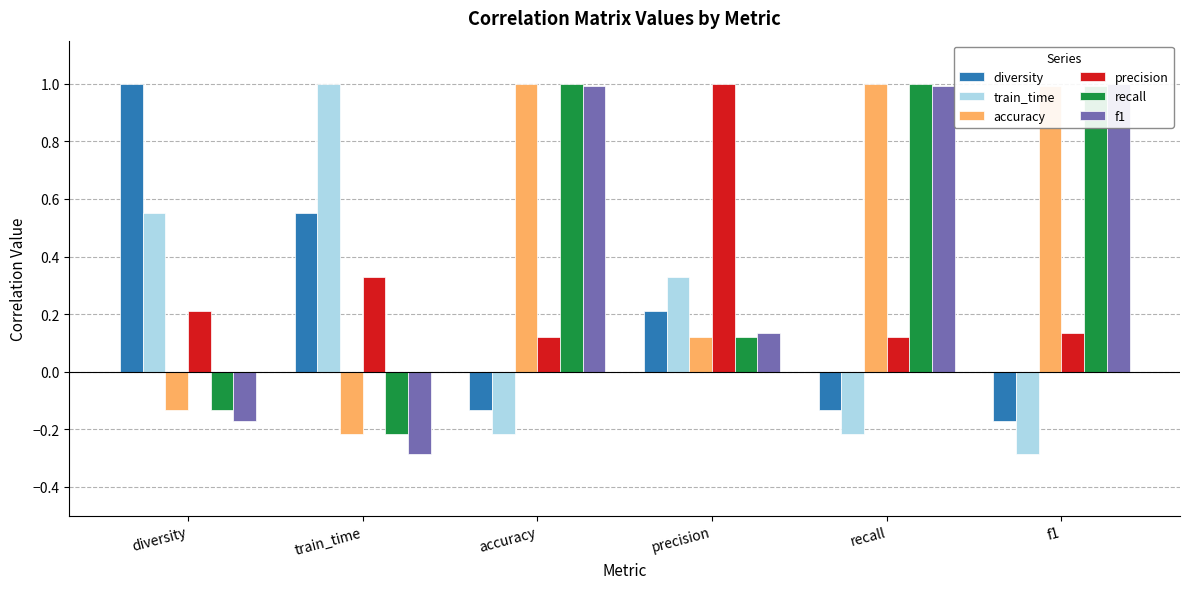

Are the bars grouped side by side (vs. stacked)?

Yes